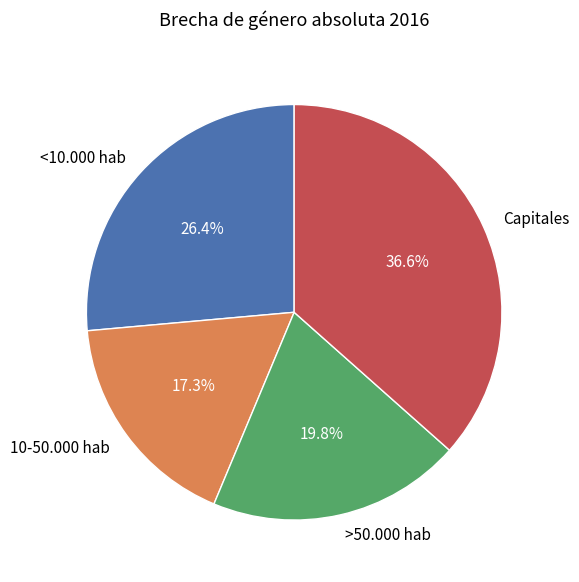

To the nearest percent, what portion does >50.000 hab represent?

20%